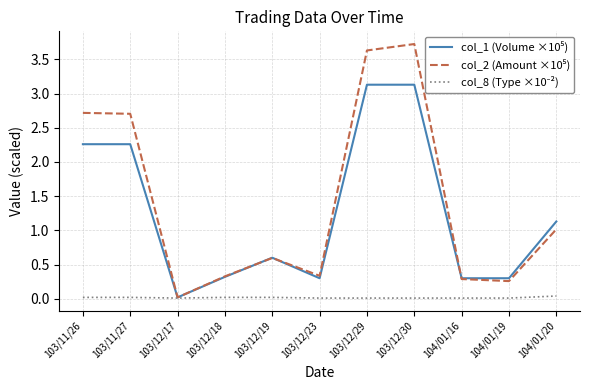

Does the chart display data point markers on the line(s)?

No